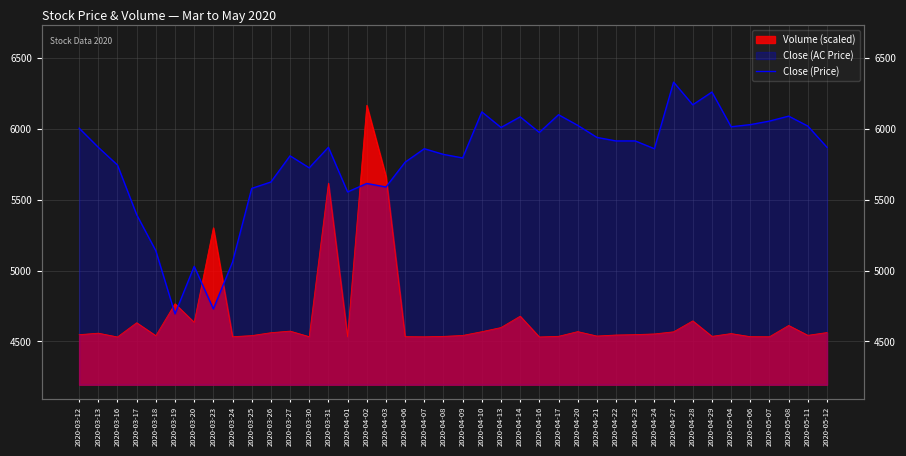

Reading left to right, transcribe all the data shown in this chart.

2020-03-12=6005	2020-03-13=5870	2020-03-16=5745	2020-03-17=5395	2020-03-18=5140	2020-03-19=4695	2020-03-20=5030	2020-03-23=4730	2020-03-24=5060	2020-03-25=5580	2020-03-26=5625	2020-03-27=5810	2020-03-30=5725	2020-03-31=5870	2020-04-01=5555	2020-04-02=5615	2020-04-03=5590	2020-04-06=5765	2020-04-07=5860	2020-04-08=5820	2020-04-09=5795	2020-04-10=6120	2020-04-13=6010	2020-04-14=6085	2020-04-16=5975	2020-04-17=6100	2020-04-20=6025	2020-04-21=5940	2020-04-22=5915	2020-04-23=5915	2020-04-24=5860	2020-04-27=6330	2020-04-28=6170	2020-04-29=6260	2020-05-04=6015	2020-05-06=6030	2020-05-07=6055	2020-05-08=6090	2020-05-11=6020	2020-05-12=5870